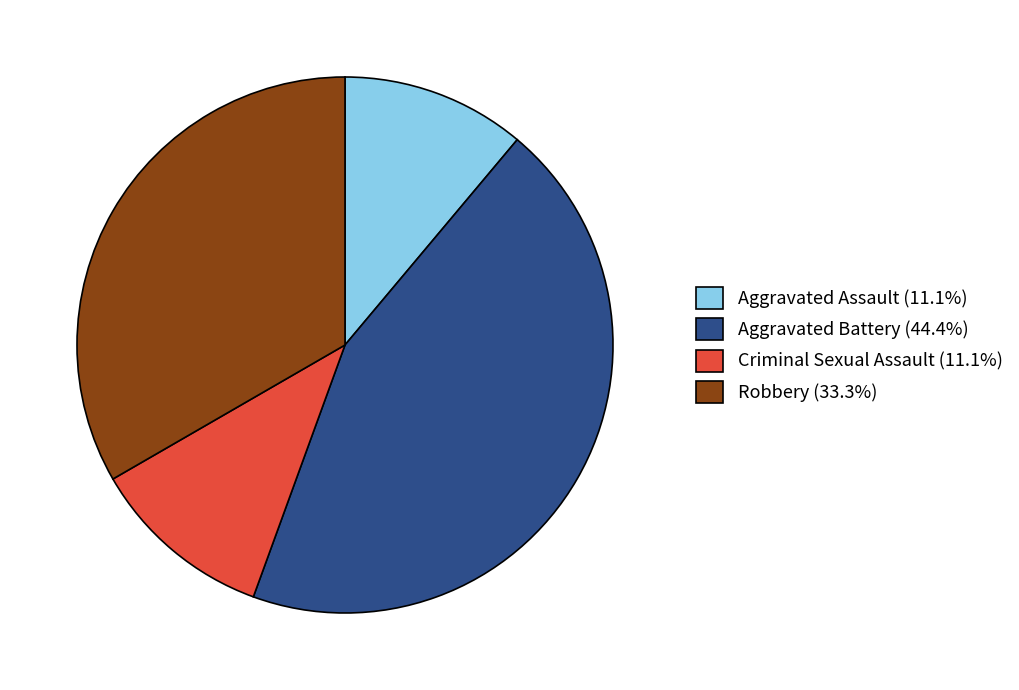

Which category has the biggest portion of the pie?

Aggravated Battery